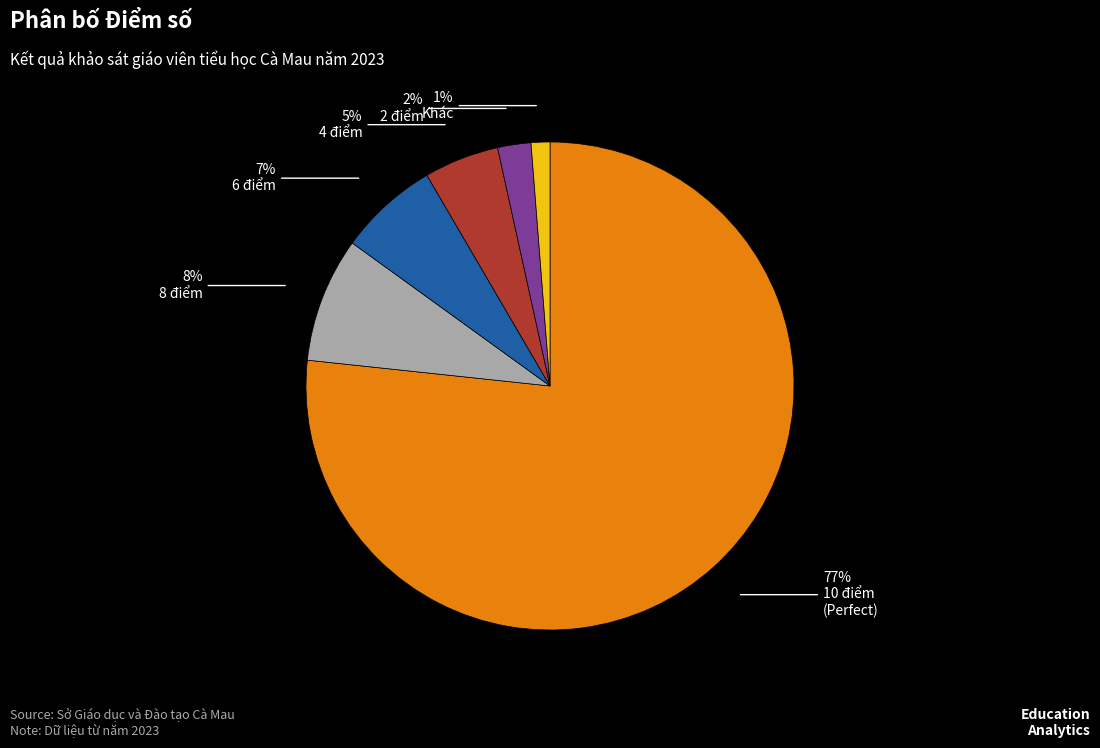

To the nearest percent, what is the average slice percentage?

17%